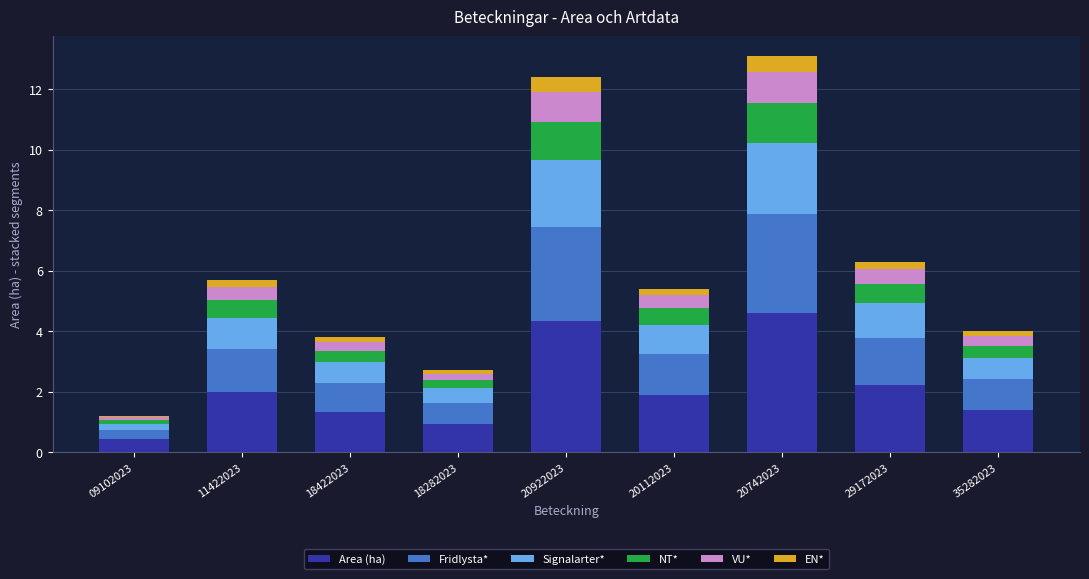

True or false: Area (ha) has a value of 4.3 at 20922023.

True